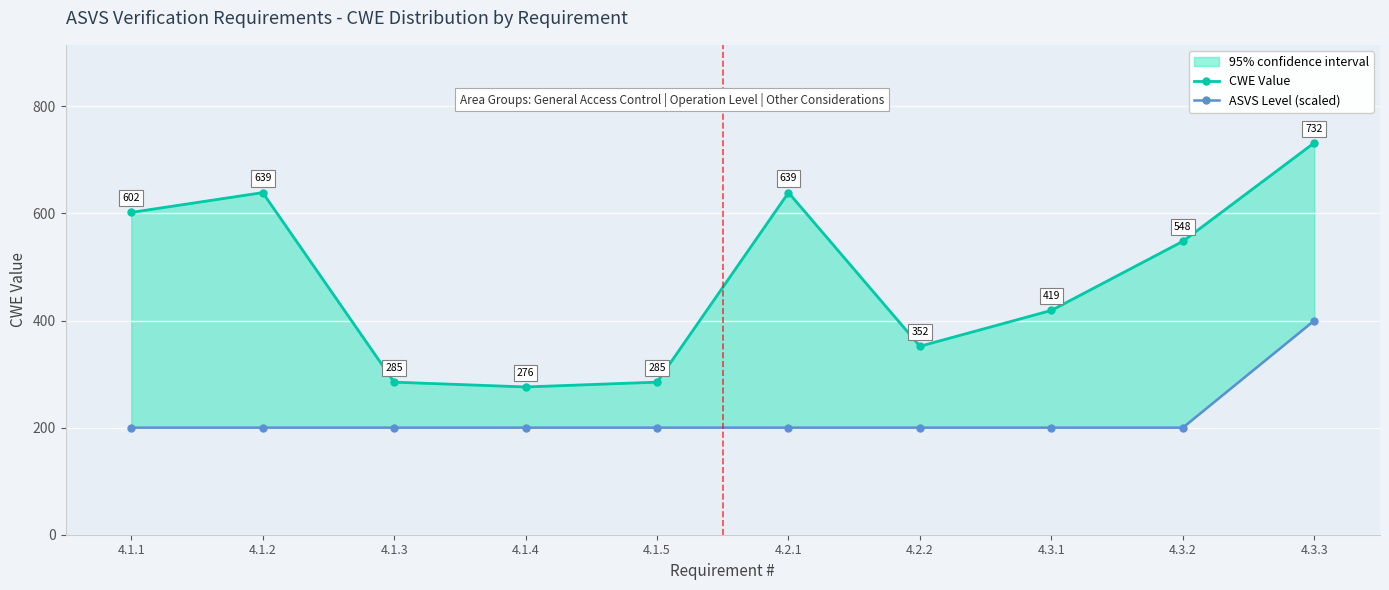

Which series has the largest range (max minus min)?

CWE Value